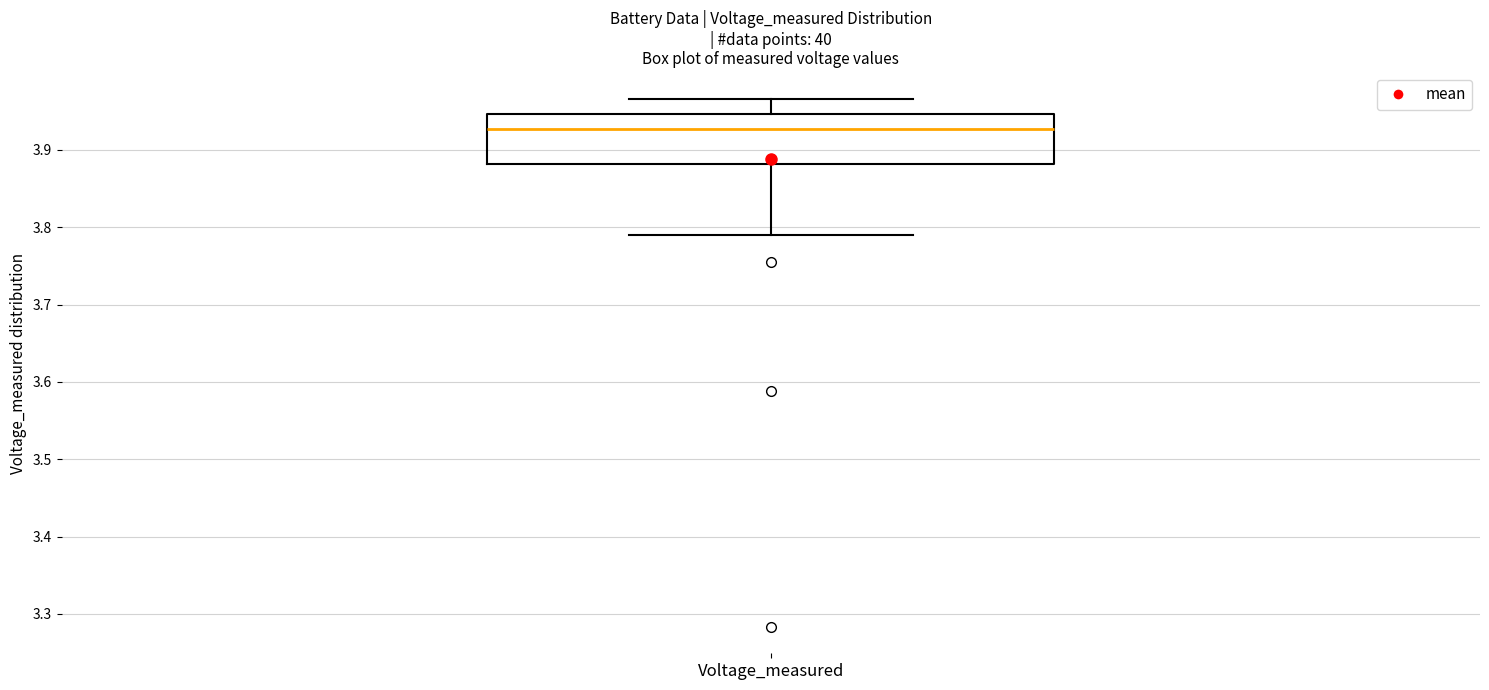

Read this box plot against the y-axis: the position of the median line, the range covered by the box, and the ends of both whiskers. The values are not printed on the chart, so give them approximately, as read against the axis.

median 3.93, box 3.88 to 3.95, whiskers 3.79 to 3.97